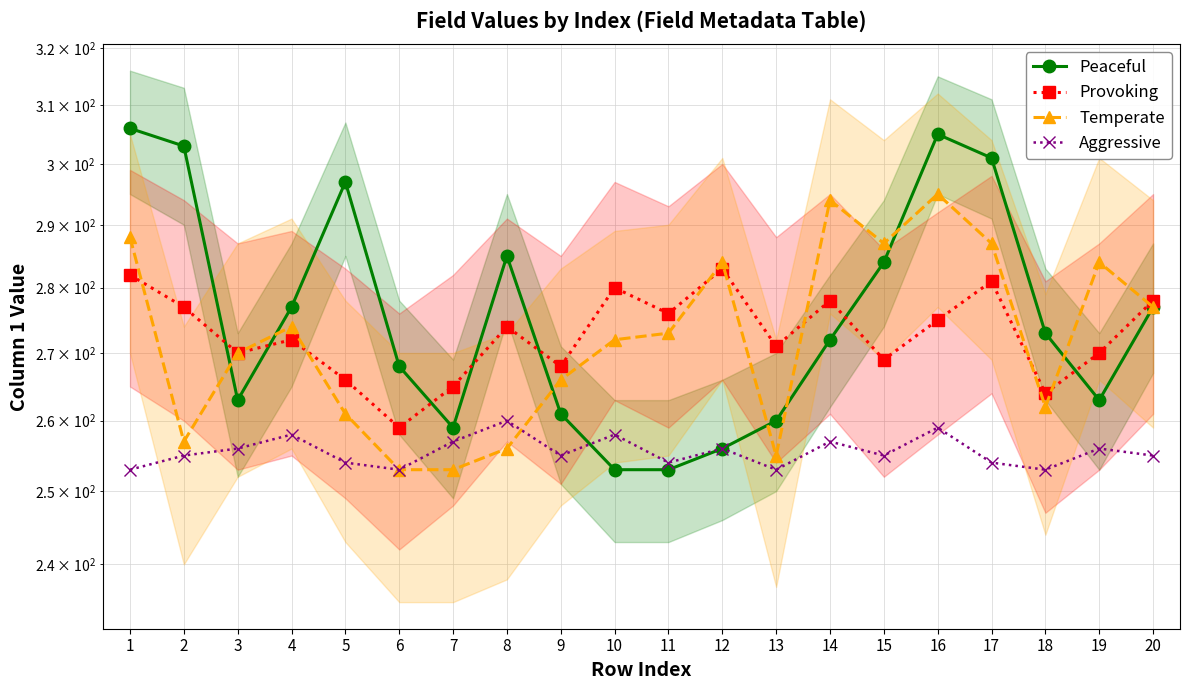

What is the value of the Provoking point at the 8th from the left?

274